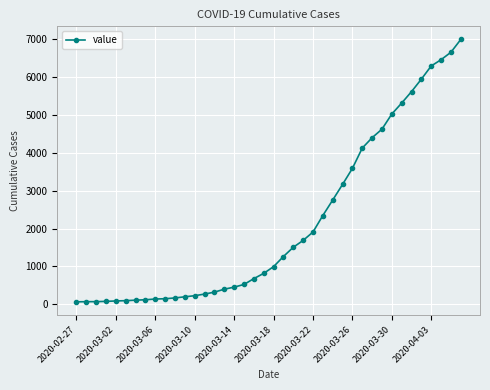

What is the average value?

2142